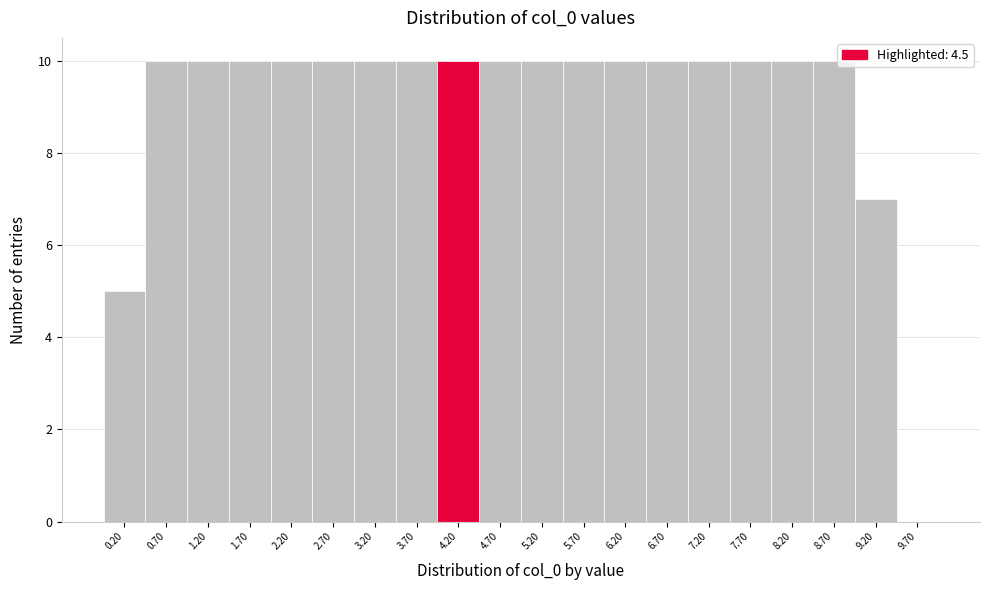

Reading left to right, what are all the values shown in this chart?

0.20=5	0.70=10	1.20=10	1.70=10	2.20=10	2.70=10	3.20=10	3.70=10	4.20=10	4.70=10	5.20=10	5.70=10	6.20=10	6.70=10	7.20=10	7.70=10	8.20=10	8.70=10	9.20=7	9.70=0